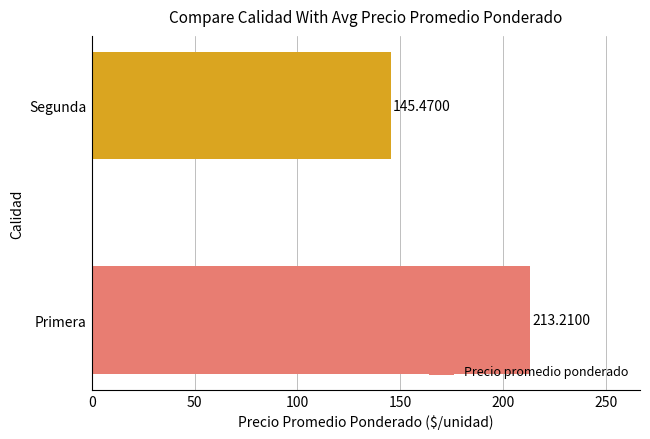

Which category has the lowest value across all series?

Segunda